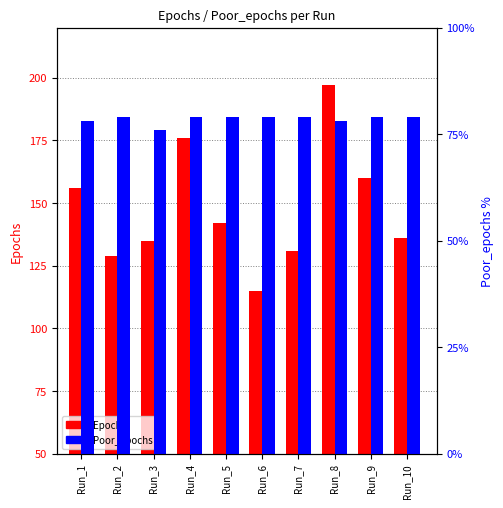

Reading left to right, what are all the values shown in this chart?

Epochs: Run_1=156	Run_2=129	Run_3=135	Run_4=176	Run_5=142	Run_6=115	Run_7=131	Run_8=197	Run_9=160	Run_10=136
Poor_epochs: Run_1=78	Run_2=79	Run_3=76	Run_4=79	Run_5=79	Run_6=79	Run_7=79	Run_8=78	Run_9=79	Run_10=79